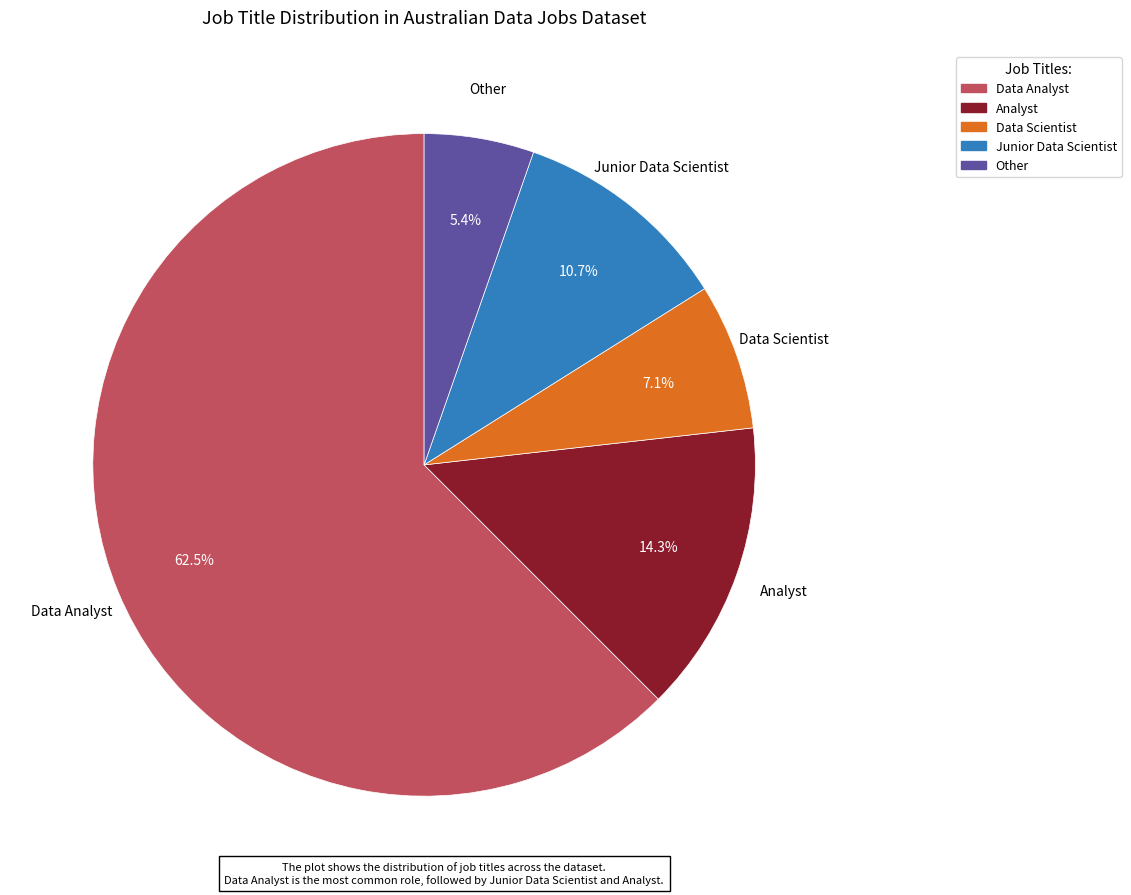

Does any single category account for the majority?

Yes